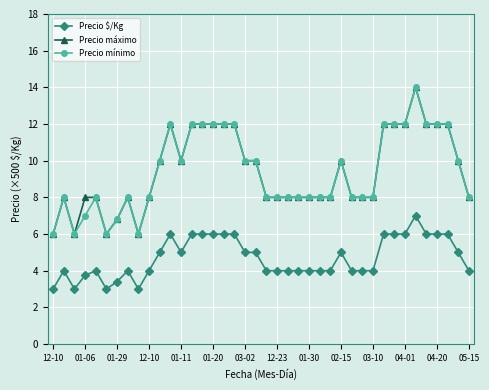

What is the value of the Precio mínimo point at the 4th from the left?

7.0